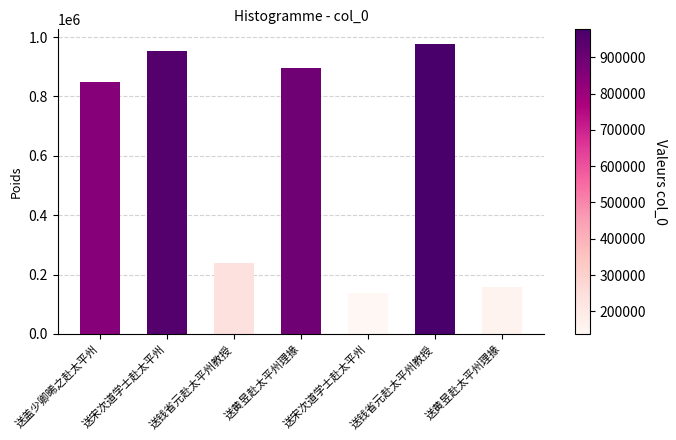

Rank the categories by value from lowest to highest.

送宋次道学士赴太平州, 送黄昱赴太平州理掾, 送钱省元赴太平州教授, 送盖少卿晞之赴太平州, 送黄昱赴太平州理掾, 送宋次道学士赴太平州, 送钱省元赴太平州教授